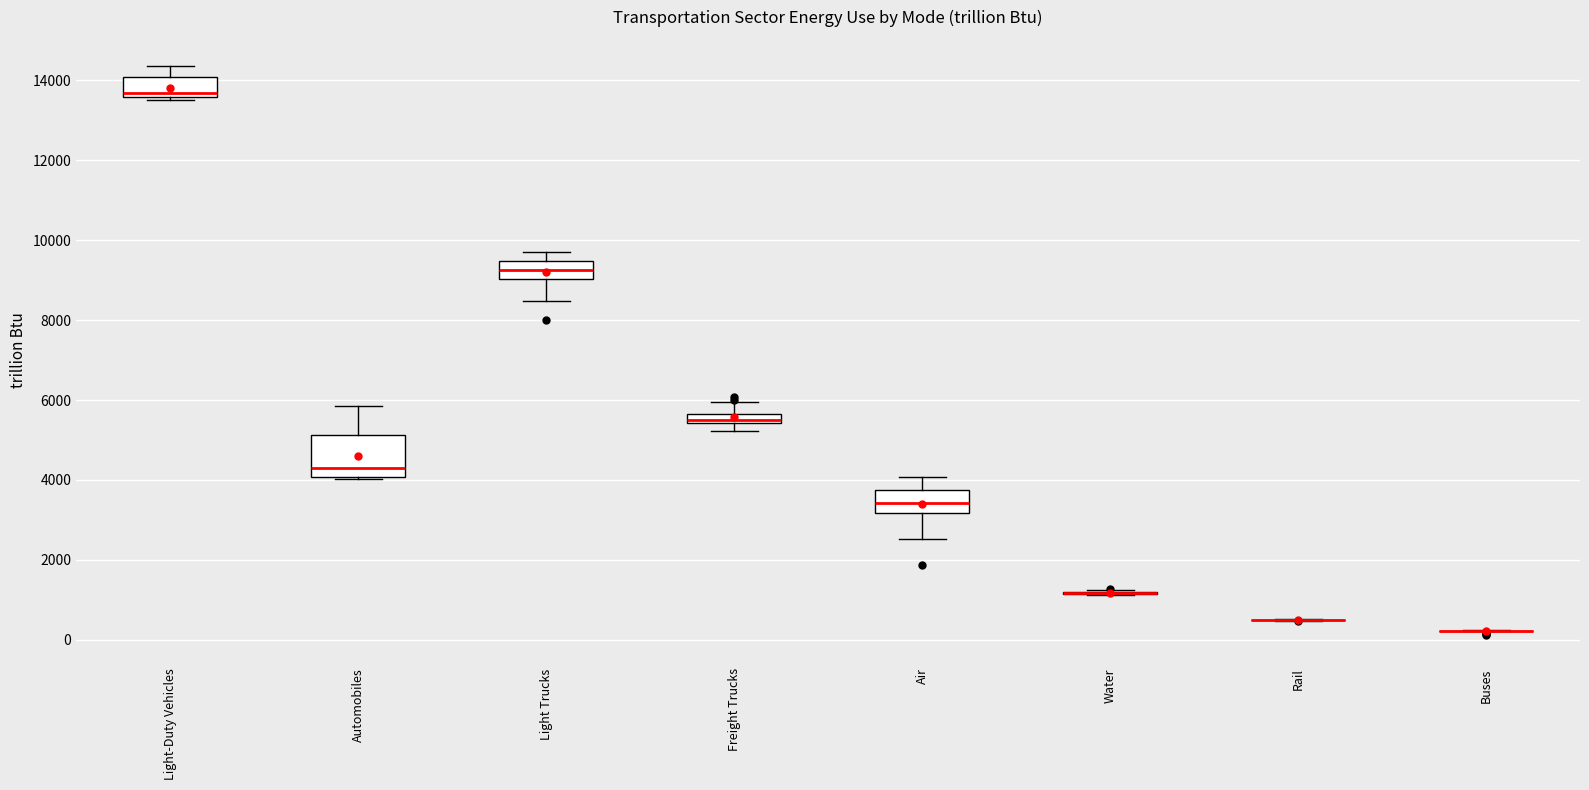

Comparing the boxes themselves (not the whiskers), which one is the tallest?

Automobiles